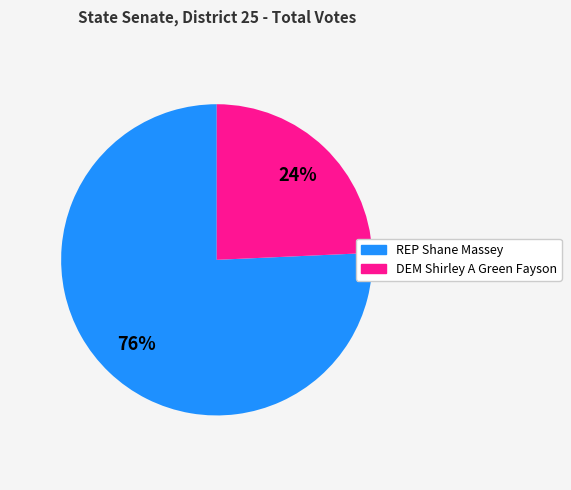

To the nearest percent, what is the average slice percentage?

50%